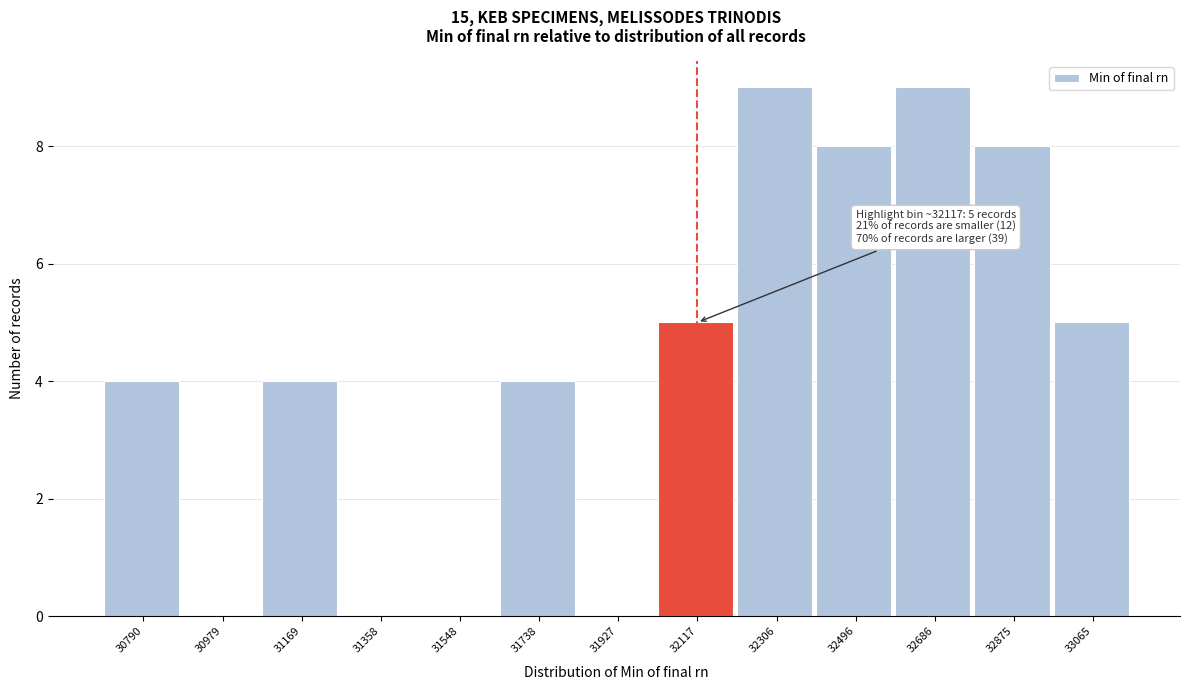

Reading left to right, transcribe all the data shown in this chart.

30790=4	30979=0	31169=4	31358=0	31548=0	31738=4	31927=0	32117=5	32306=9	32496=8	32686=9	32875=8	33065=5